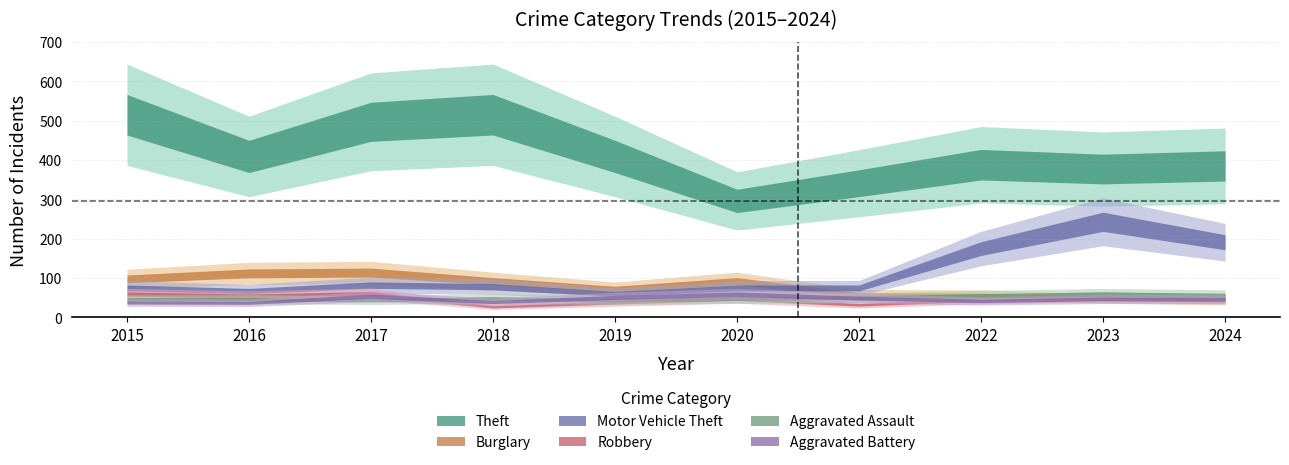

At which category is the sum across all series the highest?

2017